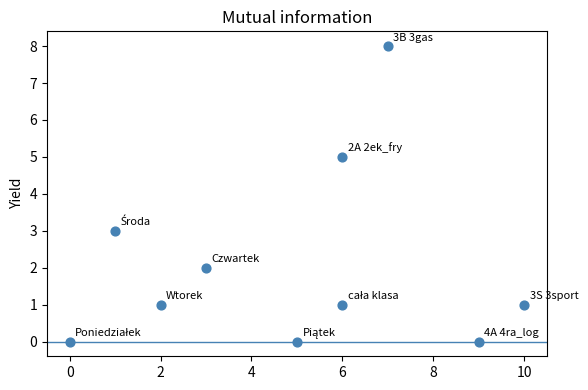

What is the range of X values (max minus min)?

10